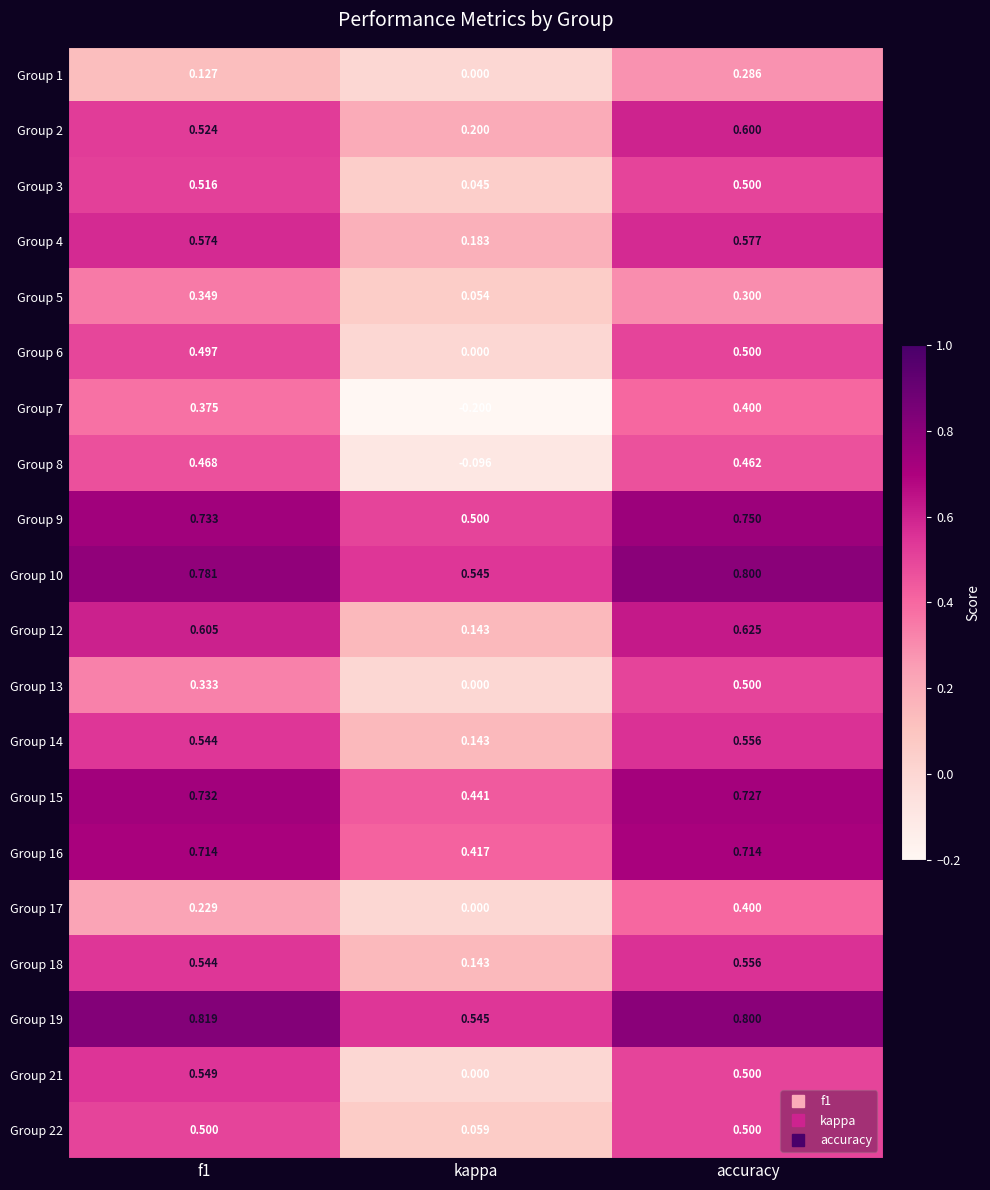

Where is Group 22 nearest to the value 0?

kappa